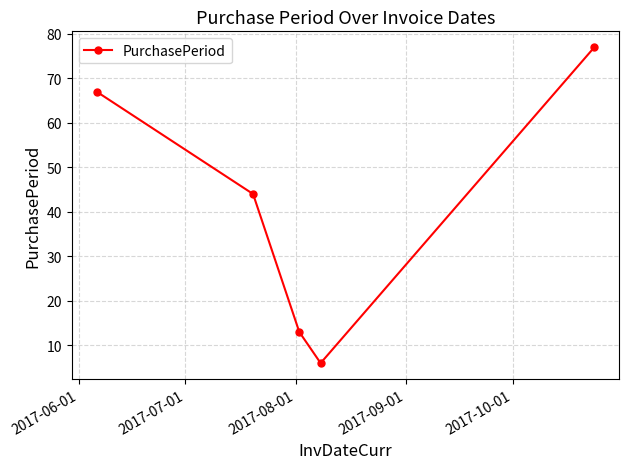

True or false: the data has more than 0 interior local peaks.

False